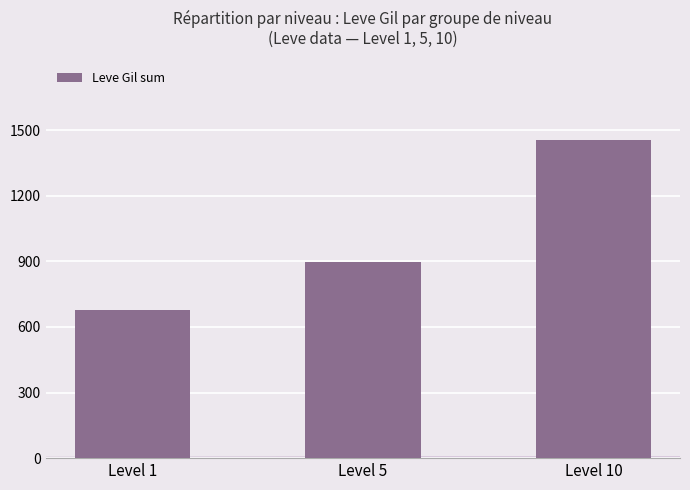

How many data points does each series have?

3